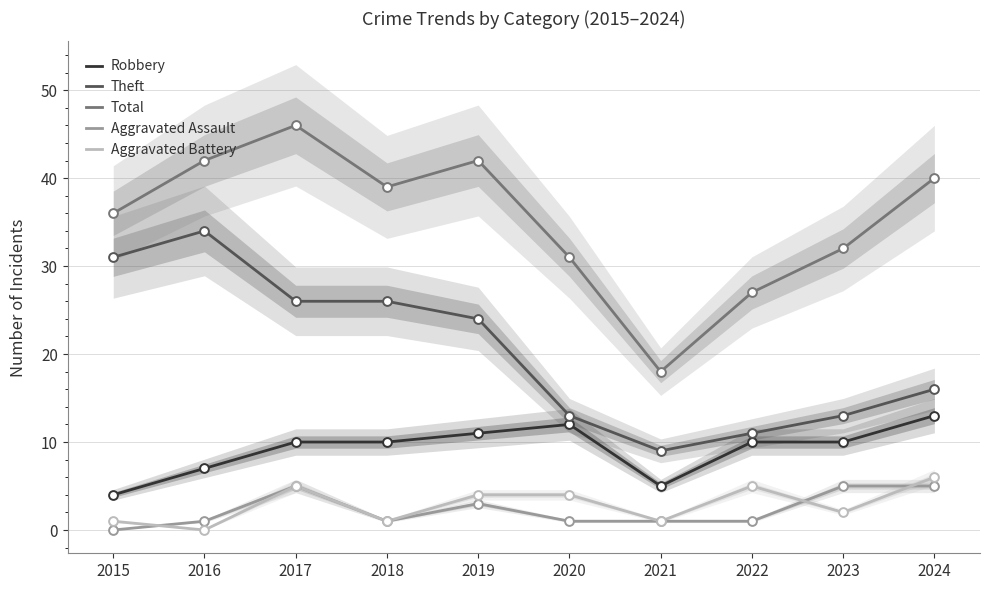

Which series reaches the maximum Y coordinate?

Total